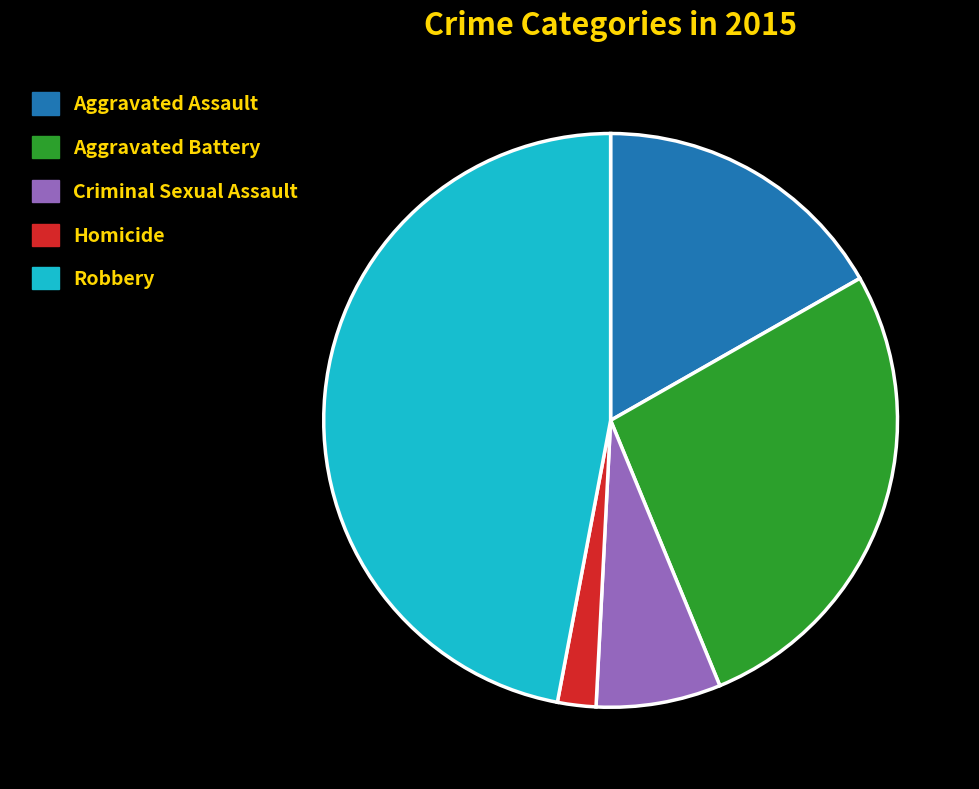

Which category has the smallest portion of the pie?

Homicide